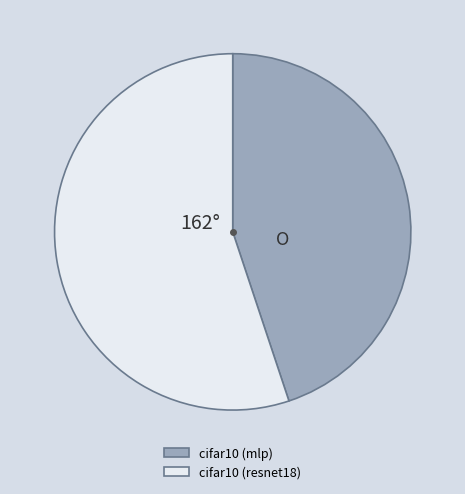

Between cifar10 (resnet18) and cifar10 (mlp), which is larger?

cifar10 (resnet18)